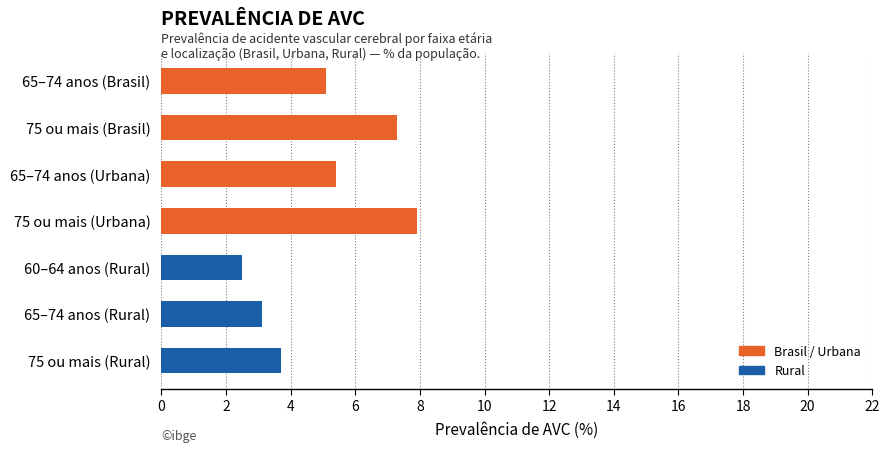

What is the label of the 2nd bar from the bottom?

65–74 anos (Rural)